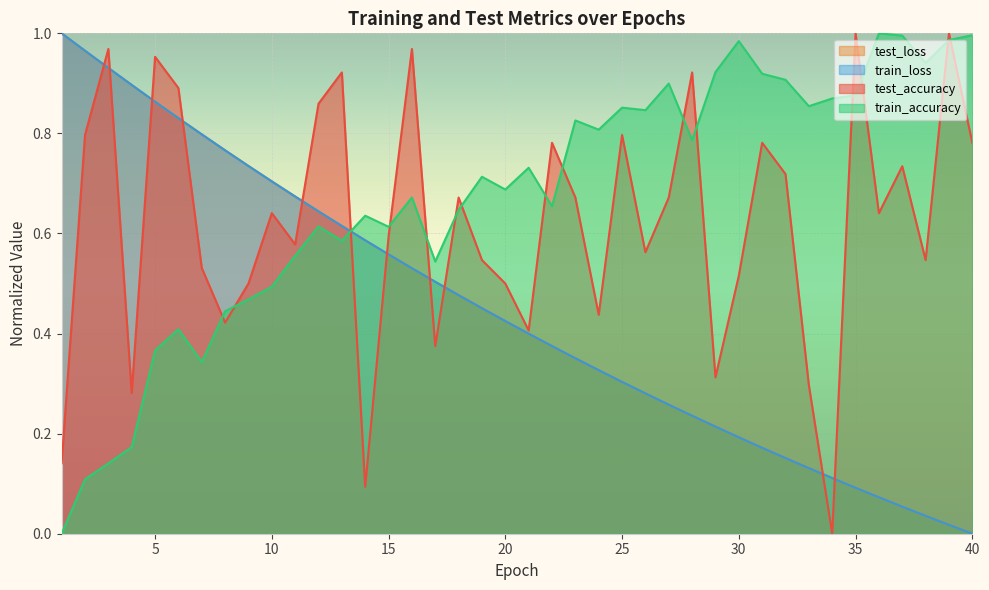

Which series has the largest range (max minus min)?

test_accuracy